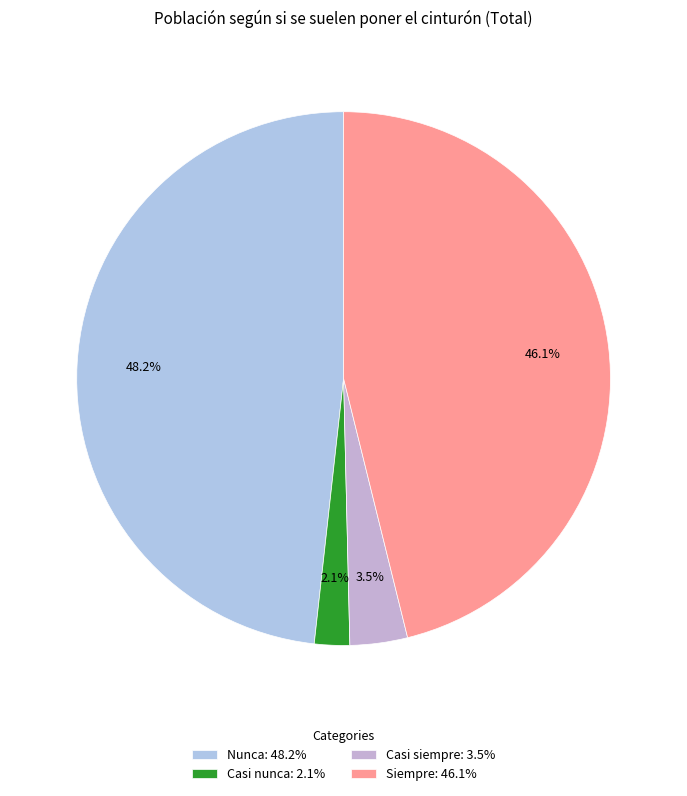

Which category has the smallest portion of the pie?

Casi nunca